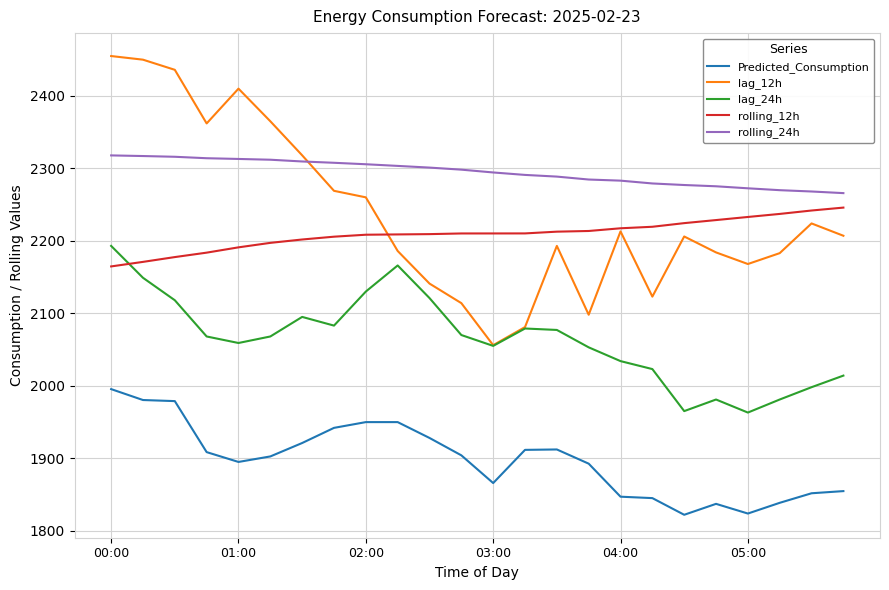

What is the greatest value displayed?

2455.0